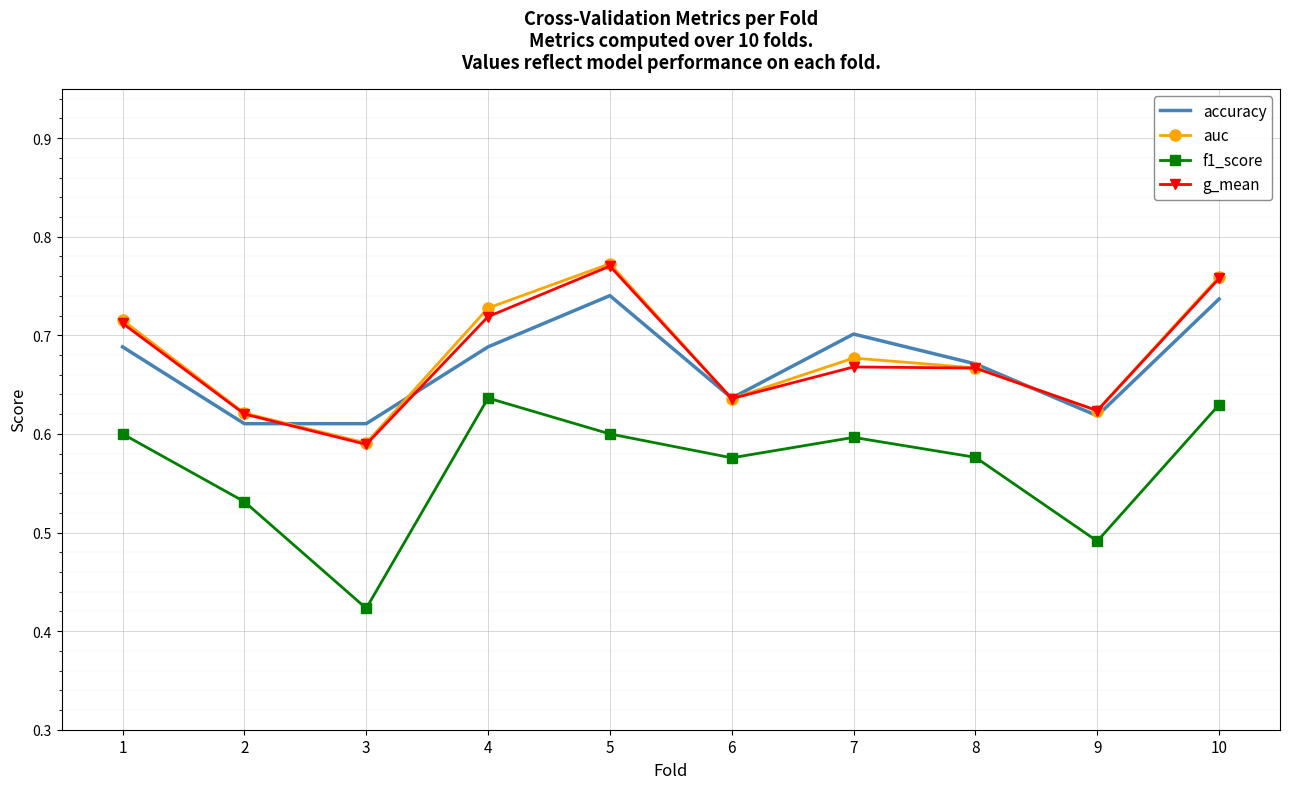

What is the total value across all series at 2?

2.4